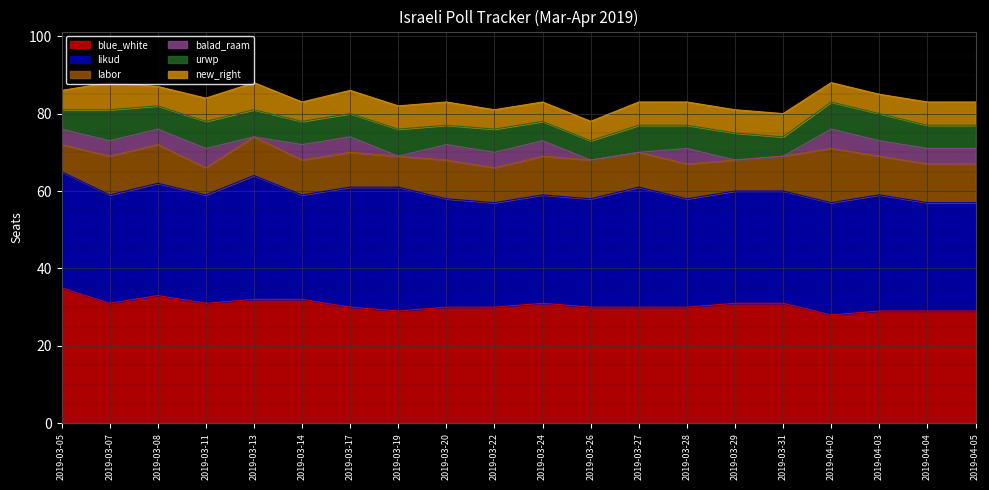

Reading right to left, transcribe all the data shown in this chart.

blue_white: 2019-04-05=29	2019-04-04=29	2019-04-03=29	2019-04-02=28	2019-03-31=31	2019-03-29=31	2019-03-28=30	2019-03-27=30	2019-03-26=30	2019-03-24=31	2019-03-22=30	2019-03-20=30	2019-03-19=29	2019-03-17=30	2019-03-14=32	2019-03-13=32	2019-03-11=31	2019-03-08=33	2019-03-07=31	2019-03-05=35
likud: 2019-04-05=28	2019-04-04=28	2019-04-03=30	2019-04-02=29	2019-03-31=29	2019-03-29=29	2019-03-28=28	2019-03-27=31	2019-03-26=28	2019-03-24=28	2019-03-22=27	2019-03-20=28	2019-03-19=32	2019-03-17=31	2019-03-14=27	2019-03-13=32	2019-03-11=28	2019-03-08=29	2019-03-07=28	2019-03-05=30
labor: 2019-04-05=10	2019-04-04=10	2019-04-03=10	2019-04-02=14	2019-03-31=9	2019-03-29=8	2019-03-28=9	2019-03-27=9	2019-03-26=10	2019-03-24=10	2019-03-22=9	2019-03-20=10	2019-03-19=8	2019-03-17=9	2019-03-14=9	2019-03-13=10	2019-03-11=7	2019-03-08=10	2019-03-07=10	2019-03-05=7
balad_raam: 2019-04-05=4	2019-04-04=4	2019-04-03=4	2019-04-02=5	2019-03-31=0	2019-03-29=0	2019-03-28=4	2019-03-27=0	2019-03-26=0	2019-03-24=4	2019-03-22=4	2019-03-20=4	2019-03-19=0	2019-03-17=4	2019-03-14=4	2019-03-13=0	2019-03-11=5	2019-03-08=4	2019-03-07=4	2019-03-05=4
urwp: 2019-04-05=6	2019-04-04=6	2019-04-03=7	2019-04-02=7	2019-03-31=5	2019-03-29=7	2019-03-28=6	2019-03-27=7	2019-03-26=5	2019-03-24=5	2019-03-22=6	2019-03-20=5	2019-03-19=7	2019-03-17=6	2019-03-14=6	2019-03-13=7	2019-03-11=7	2019-03-08=6	2019-03-07=8	2019-03-05=5
new_right: 2019-04-05=6	2019-04-04=6	2019-04-03=5	2019-04-02=5	2019-03-31=6	2019-03-29=6	2019-03-28=6	2019-03-27=6	2019-03-26=5	2019-03-24=5	2019-03-22=5	2019-03-20=6	2019-03-19=6	2019-03-17=6	2019-03-14=5	2019-03-13=7	2019-03-11=6	2019-03-08=5	2019-03-07=7	2019-03-05=5